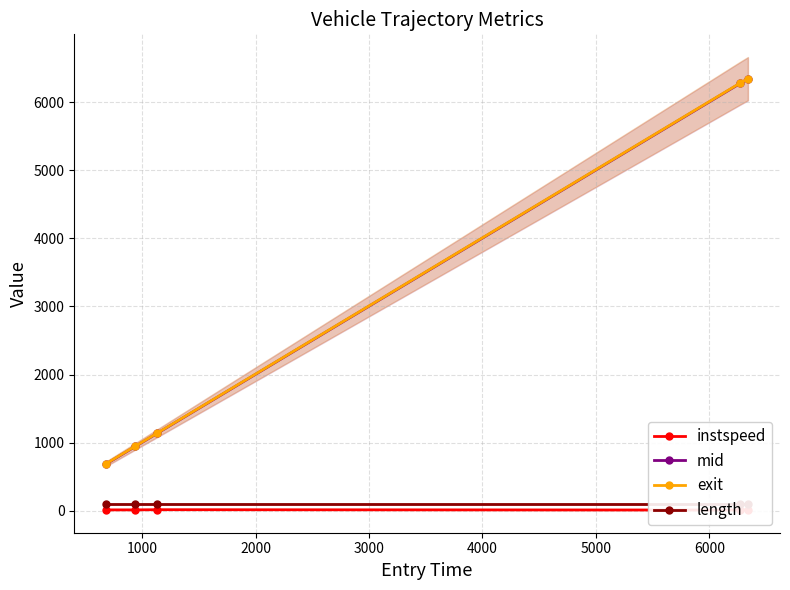

True or false: exit has more than 2 interior local peaks.

False